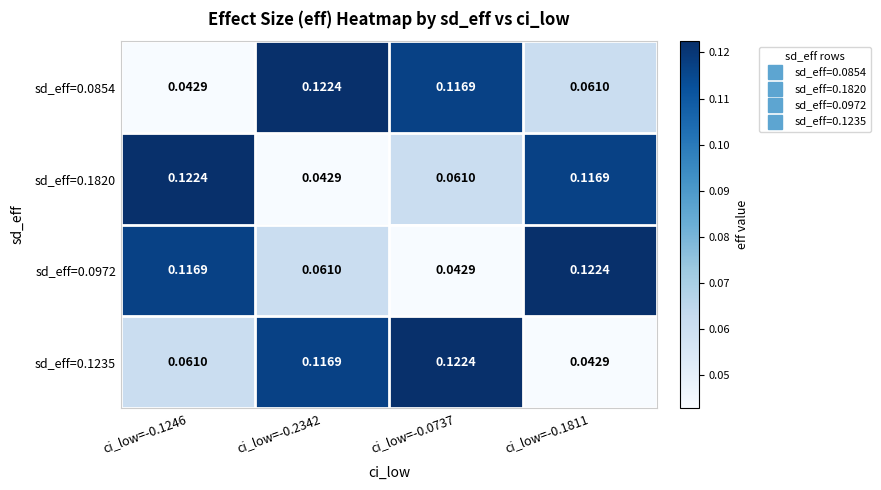

Is the value of sd_eff=0.0854 at ci_low=-0.1246 greater than the value of sd_eff=0.1235 at ci_low=-0.1246?

No